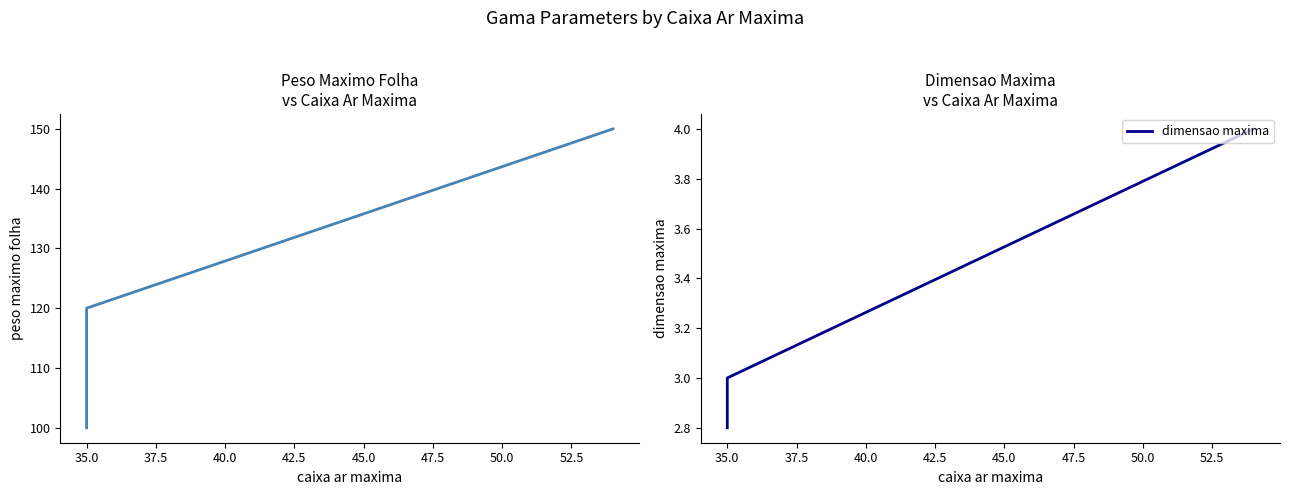

Reading left to right, extract all data points from this chart.

peso maximo folha: 100.0	120.0	150.0
dimensao maxima: 2.8	3.0	4.0